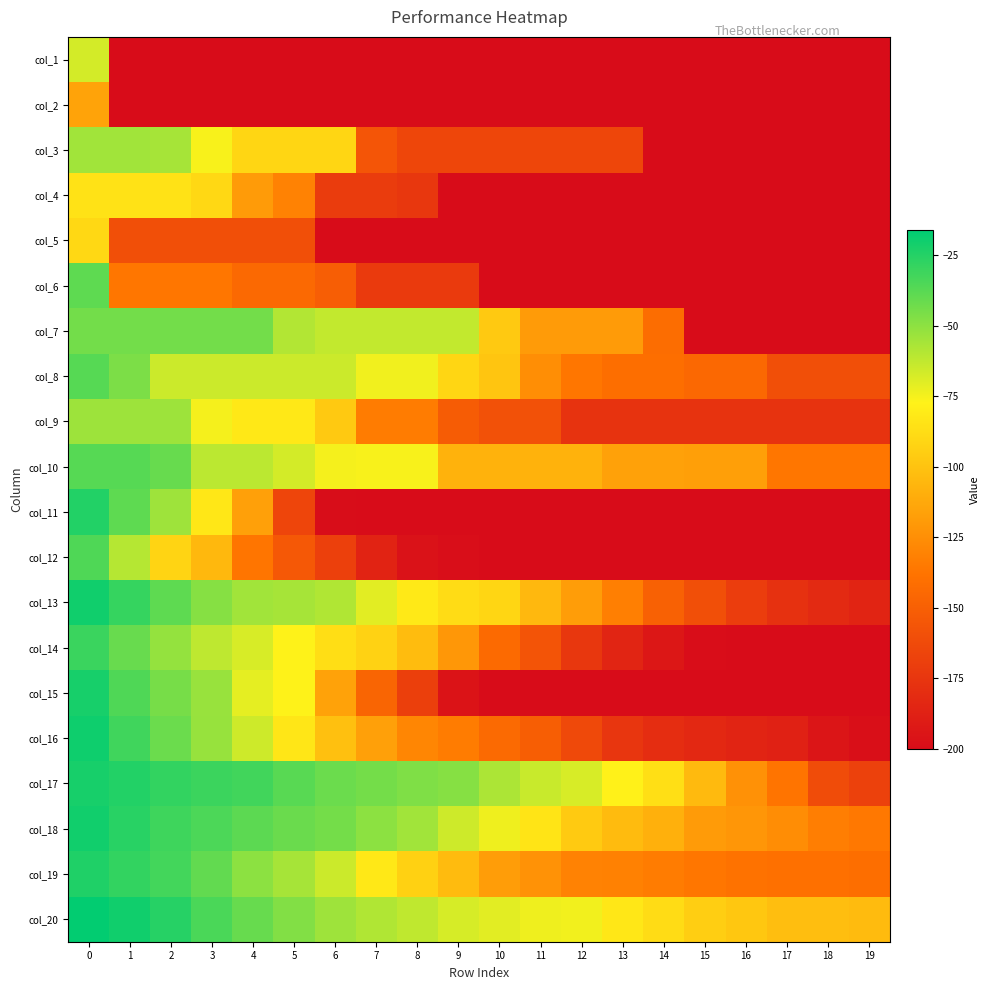

Reading left to right, list all the values displayed in this chart.

col_1: 0=-67.0	1=-200.0	2=-200.0	3=-200.0	4=-200.0	5=-200.0	6=-200.0	7=-200.0	8=-200.0	9=-200.0	10=-200.0	11=-200.0	12=-200.0	13=-200.0	14=-200.0	15=-200.0	16=-200.0	17=-200.0	18=-200.0	19=-200.0
col_2: 0=-115.0	1=-200.0	2=-200.0	3=-200.0	4=-200.0	5=-200.0	6=-200.0	7=-200.0	8=-200.0	9=-200.0	10=-200.0	11=-200.0	12=-200.0	13=-200.0	14=-200.0	15=-200.0	16=-200.0	17=-200.0	18=-200.0	19=-200.0
col_3: 0=-55.0	1=-55.0	2=-56.0	3=-76.0	4=-91.0	5=-91.0	6=-91.0	7=-156.0	8=-165.0	9=-165.0	10=-165.0	11=-165.0	12=-165.0	13=-165.0	14=-200.0	15=-200.0	16=-200.0	17=-200.0	18=-200.0	19=-200.0
col_4: 0=-85.0	1=-85.0	2=-85.0	3=-90.0	4=-119.0	5=-131.0	6=-171.0	7=-171.0	8=-174.0	9=-200.0	10=-200.0	11=-200.0	12=-200.0	13=-200.0	14=-200.0	15=-200.0	16=-200.0	17=-200.0	18=-200.0	19=-200.0
col_5: 0=-90.0	1=-160.0	2=-160.0	3=-160.0	4=-160.0	5=-160.0	6=-200.0	7=-200.0	8=-200.0	9=-200.0	10=-200.0	11=-200.0	12=-200.0	13=-200.0	14=-200.0	15=-200.0	16=-200.0	17=-200.0	18=-200.0	19=-200.0
col_6: 0=-39.0	1=-137.0	2=-137.0	3=-137.0	4=-144.0	5=-144.0	6=-151.0	7=-172.0	8=-172.0	9=-172.0	10=-200.0	11=-200.0	12=-200.0	13=-200.0	14=-200.0	15=-200.0	16=-200.0	17=-200.0	18=-200.0	19=-200.0
col_7: 0=-44.0	1=-44.0	2=-44.0	3=-44.0	4=-44.0	5=-59.0	6=-63.0	7=-63.0	8=-63.0	9=-63.0	10=-97.0	11=-119.0	12=-119.0	13=-119.0	14=-142.0	15=-200.0	16=-200.0	17=-200.0	18=-200.0	19=-200.0
col_8: 0=-37.0	1=-46.0	2=-65.0	3=-65.0	4=-65.0	5=-65.0	6=-65.0	7=-74.0	8=-74.0	9=-91.0	10=-99.0	11=-125.0	12=-137.0	13=-141.0	14=-141.0	15=-145.0	16=-145.0	17=-160.0	18=-160.0	19=-160.0
col_9: 0=-54.0	1=-54.0	2=-54.0	3=-75.0	4=-82.0	5=-82.0	6=-97.0	7=-134.0	8=-134.0	9=-152.0	10=-159.0	11=-159.0	12=-177.0	13=-177.0	14=-177.0	15=-177.0	16=-177.0	17=-177.0	18=-177.0	19=-177.0
col_10: 0=-37.0	1=-37.0	2=-41.0	3=-61.0	4=-61.0	5=-67.0	6=-75.0	7=-76.0	8=-76.0	9=-108.0	10=-108.0	11=-108.0	12=-108.0	13=-116.0	14=-116.0	15=-117.0	16=-117.0	17=-137.0	18=-137.0	19=-137.0
col_11: 0=-24.4	1=-38.8	2=-54.4	3=-82.7	4=-116.6	5=-165.6	6=-199.4	7=-200.0	8=-200.0	9=-200.0	10=-200.0	11=-200.0	12=-200.0	13=-200.0	14=-200.0	15=-200.0	16=-200.0	17=-200.0	18=-200.0	19=-200.0
col_12: 0=-35.2	1=-59.7	2=-91.6	3=-105.4	4=-137.3	5=-154.3	6=-168.8	7=-186.1	8=-196.1	9=-198.8	10=-200.0	11=-200.0	12=-200.0	13=-200.0	14=-200.0	15=-200.0	16=-200.0	17=-200.0	18=-200.0	19=-200.0
col_13: 0=-20.3	1=-29.2	2=-38.7	3=-48.5	4=-54.9	5=-56.1	6=-58.5	7=-70.5	8=-81.5	9=-88.0	10=-91.0	11=-105.0	12=-118.4	13=-132.6	14=-149.2	15=-159.5	16=-170.2	17=-177.8	18=-182.1	19=-185.7
col_14: 0=-30.3	1=-41.2	2=-51.6	3=-62.0	4=-67.8	5=-77.2	6=-86.8	7=-92.8	8=-103.0	9=-121.1	10=-143.3	11=-157.2	12=-174.1	13=-185.2	14=-193.4	15=-199.1	16=-200.0	17=-200.0	18=-200.0	19=-200.0
col_15: 0=-21.9	1=-35.4	2=-45.0	3=-52.9	4=-71.0	5=-77.1	6=-115.7	7=-146.6	8=-169.4	9=-195.4	10=-200.0	11=-200.0	12=-200.0	13=-200.0	14=-200.0	15=-200.0	16=-200.0	17=-200.0	18=-200.0	19=-200.0
col_16: 0=-19.6	1=-31.8	2=-42.1	3=-52.5	4=-65.5	5=-83.1	6=-101.2	7=-116.8	8=-129.2	9=-134.2	10=-143.7	11=-150.8	12=-163.7	13=-174.7	14=-180.2	15=-182.8	16=-185.4	17=-187.6	18=-194.7	19=-198.4
col_17: 0=-21.9	1=-24.5	2=-28.4	3=-30.4	4=-32.1	5=-37.5	6=-42.0	7=-44.3	8=-46.6	9=-48.7	10=-57.6	11=-64.5	12=-67.8	13=-78.0	14=-86.6	15=-104.2	16=-123.8	17=-137.6	18=-161.6	19=-168.3
col_18: 0=-20.6	1=-25.9	2=-31.1	3=-34.5	4=-38.5	5=-41.9	6=-44.1	7=-50.0	8=-54.9	9=-65.3	10=-73.8	11=-84.0	12=-96.7	13=-103.4	14=-108.9	15=-118.8	16=-121.4	17=-126.0	18=-132.9	19=-136.0
col_19: 0=-23.6	1=-28.2	2=-32.2	3=-39.9	4=-50.0	5=-56.2	6=-65.0	7=-81.8	8=-93.2	9=-103.7	10=-117.9	11=-123.4	12=-130.8	13=-131.6	14=-133.9	15=-136.7	16=-138.7	17=-139.9	18=-140.2	19=-141.0
col_20: 0=-16.8	1=-20.2	2=-25.6	3=-34.2	4=-41.0	5=-47.5	6=-54.3	7=-58.7	8=-62.2	9=-67.5	10=-70.5	11=-73.7	12=-74.5	13=-82.6	14=-88.2	15=-94.7	16=-98.2	17=-102.2	18=-102.2	19=-103.8